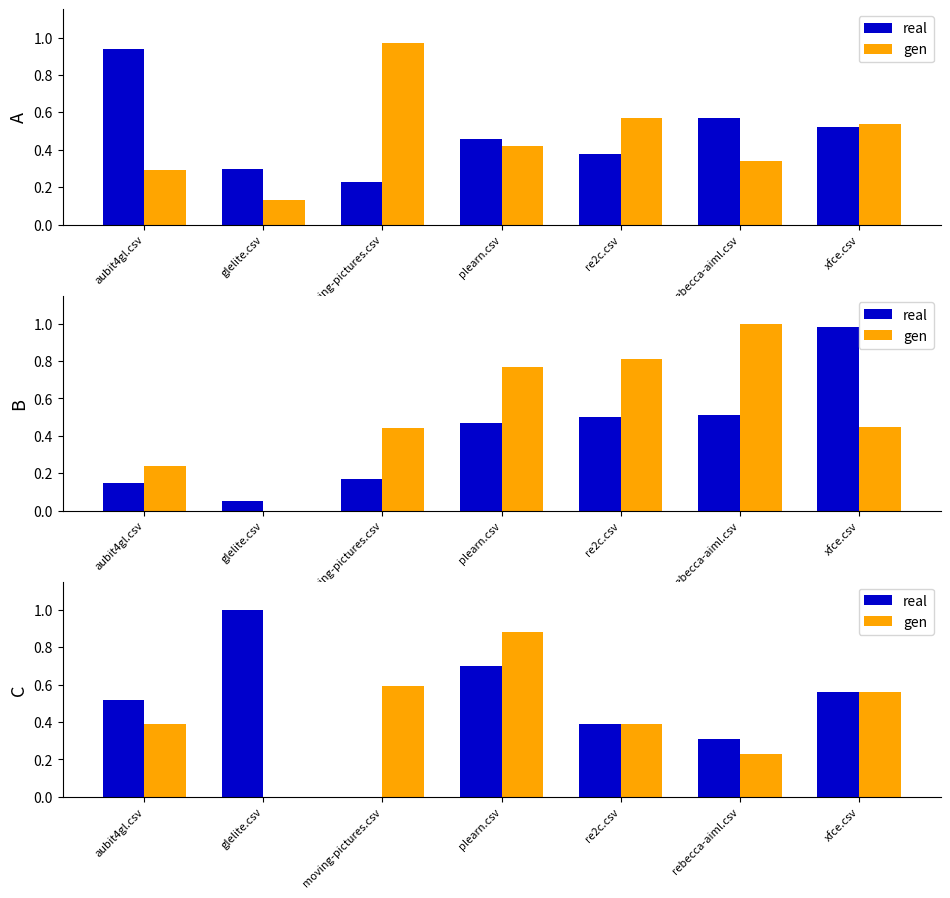

Is it true that real equals 0.0 at moving-pictures.csv?

True